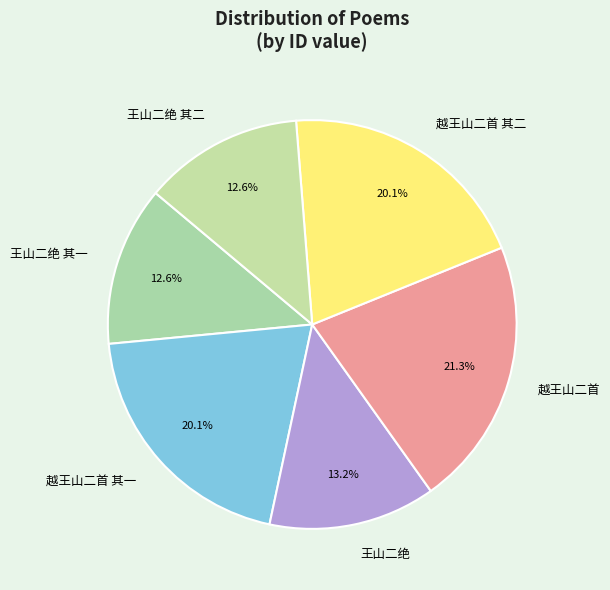

What is the ratio of the value at 越王山二首 其一 to the value at 王山二绝 其二?

1.6